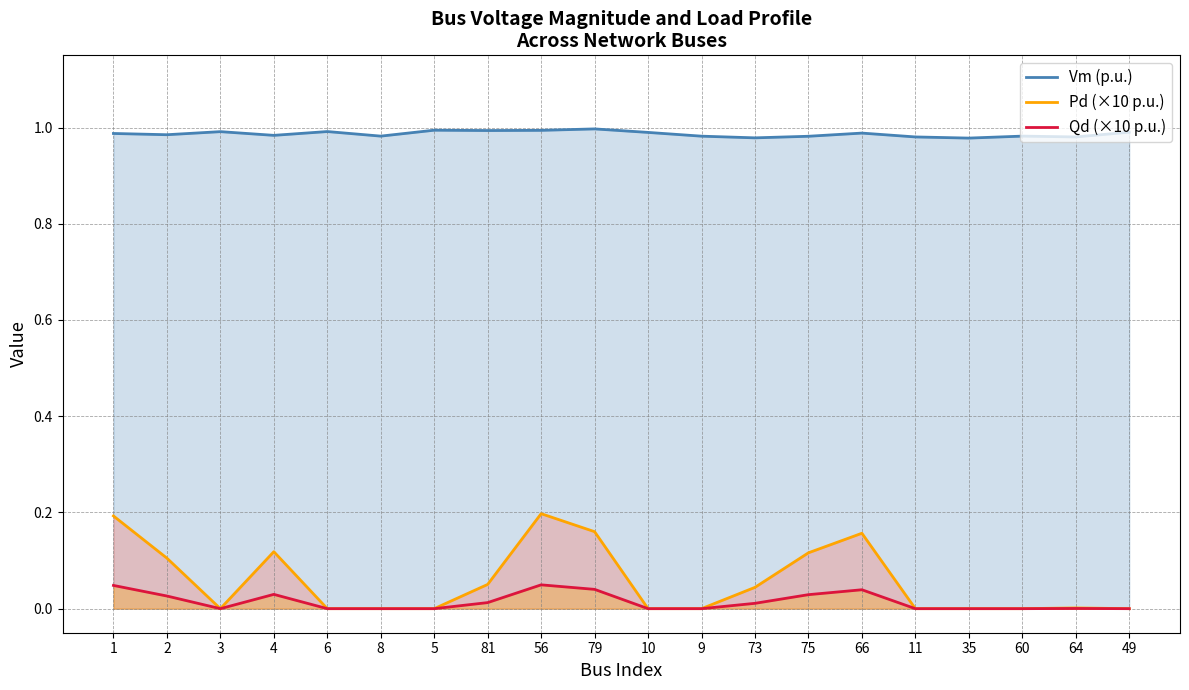

The Pd (×10 p.u.) series shows 0.2 at 66. True or false?

True